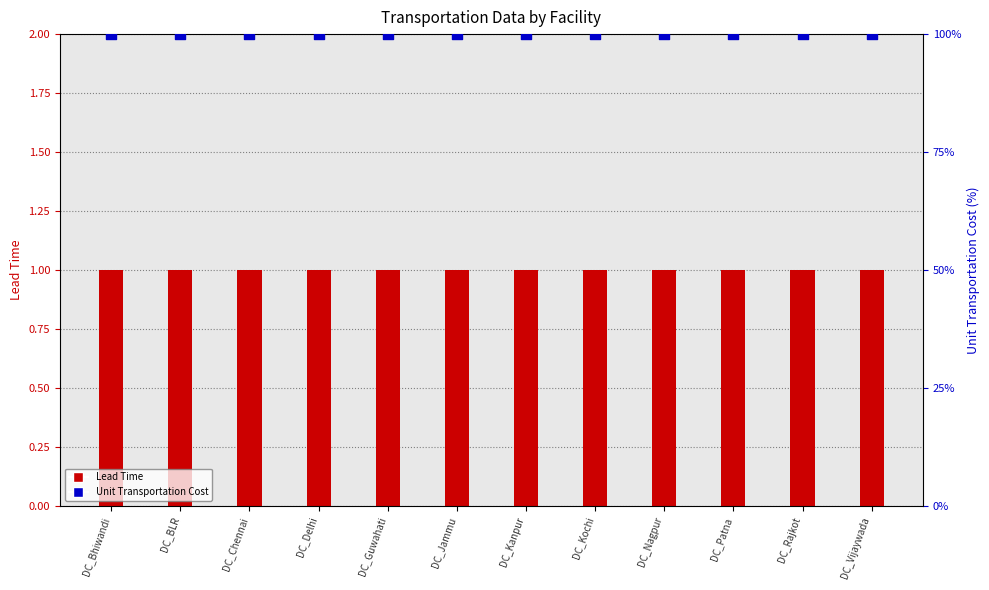

What are all the series names shown in the legend?

Lead Time, Unit Transportation Cost